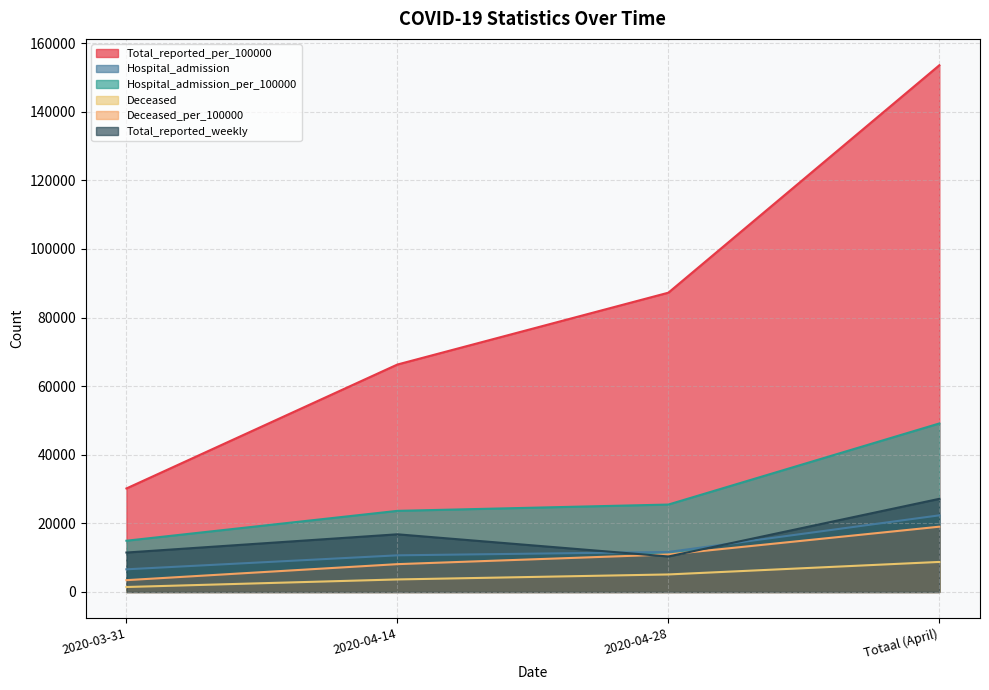

How many interior local valleys does the Total_reported_weekly series have?

1